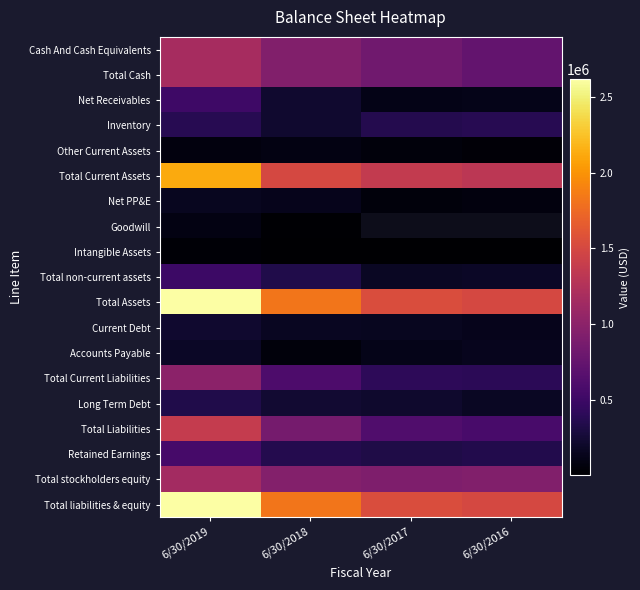

What is the difference between the second highest and second lowest values in the Net Receivables series?

108342.0